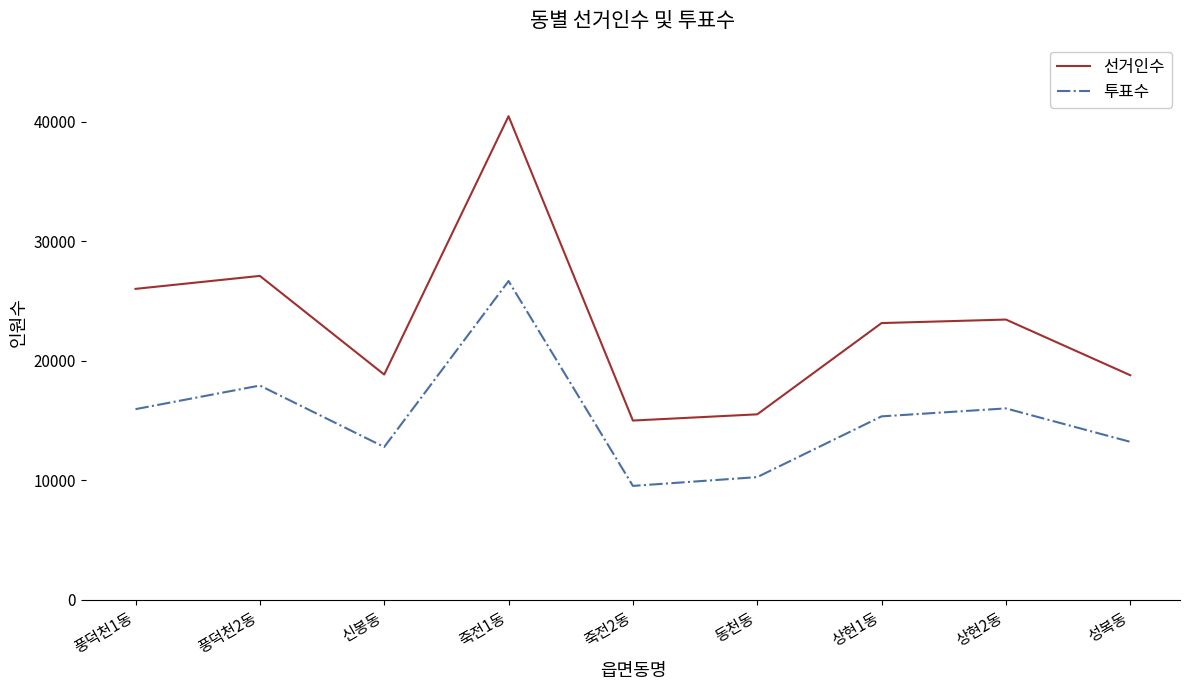

At 상현1동, list the series in order from smallest to largest.

투표수, 선거인수